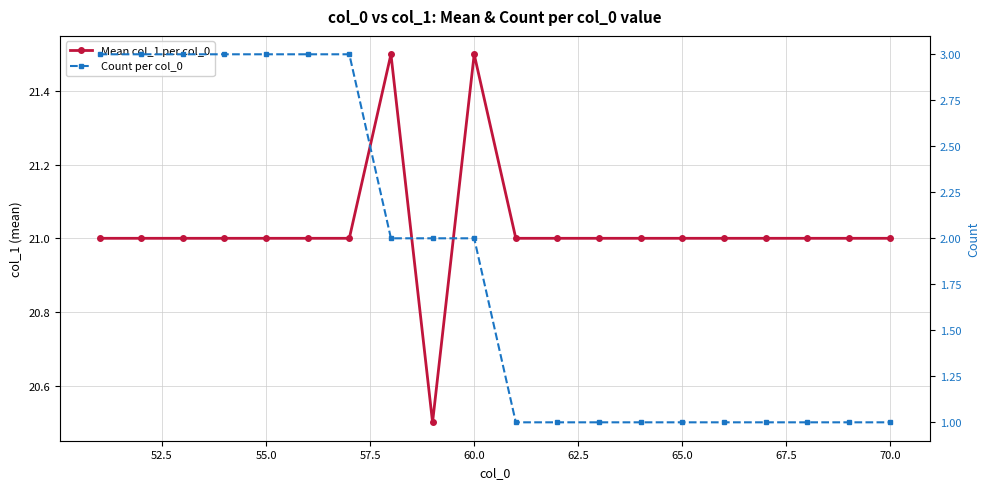

The value of Mean col_1 per col_0 at 65.0 is 30.3. True or false?

False